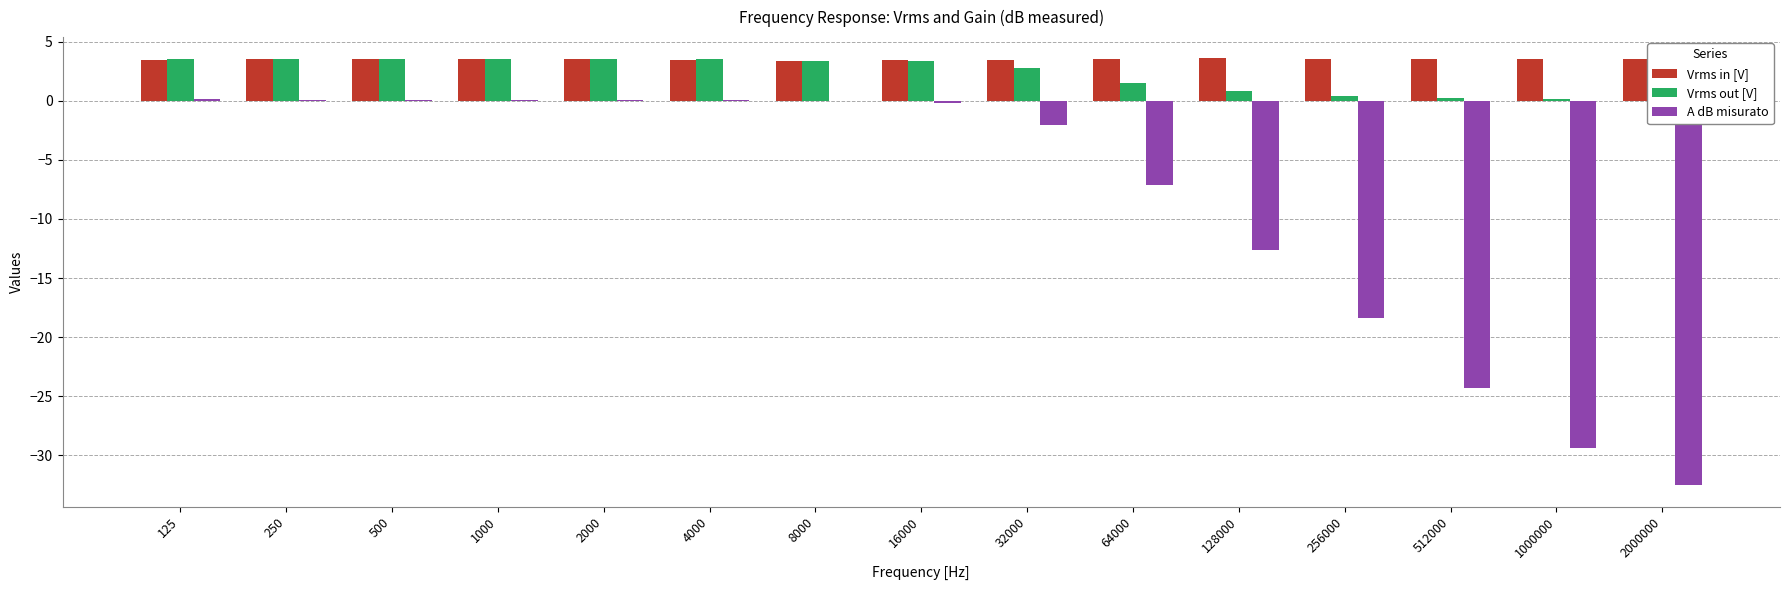

What is the difference between the Vrms out [V] values at 512000 and 1000000?

0.1